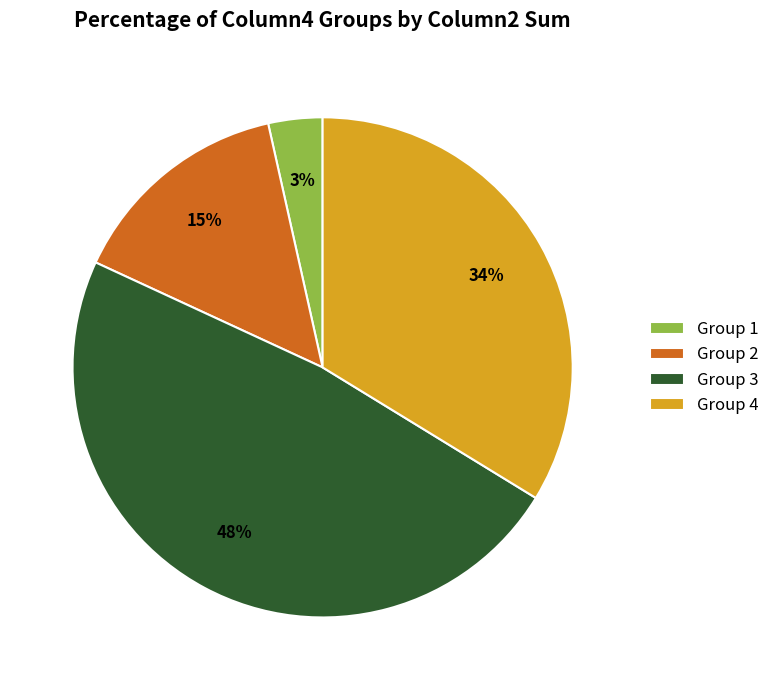

To the nearest percent, what is the difference between the largest and smallest slice percentages?

45%